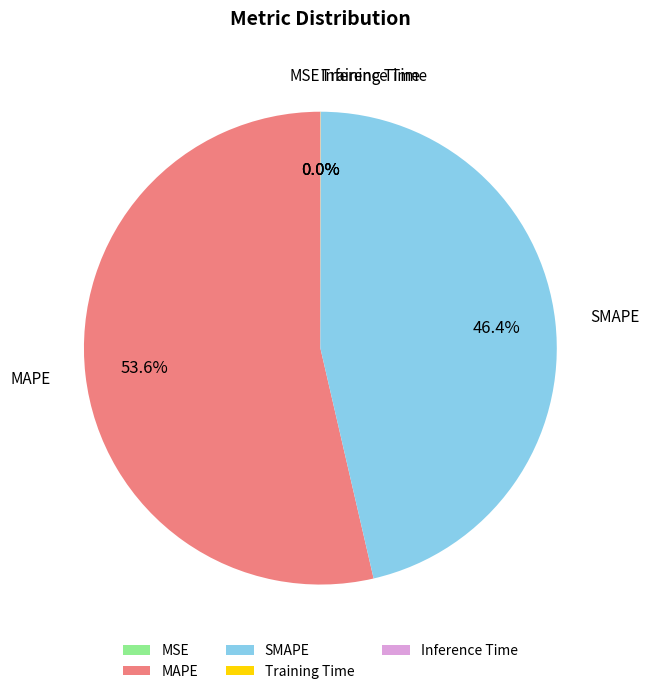

Which category accounts for the majority?

MAPE